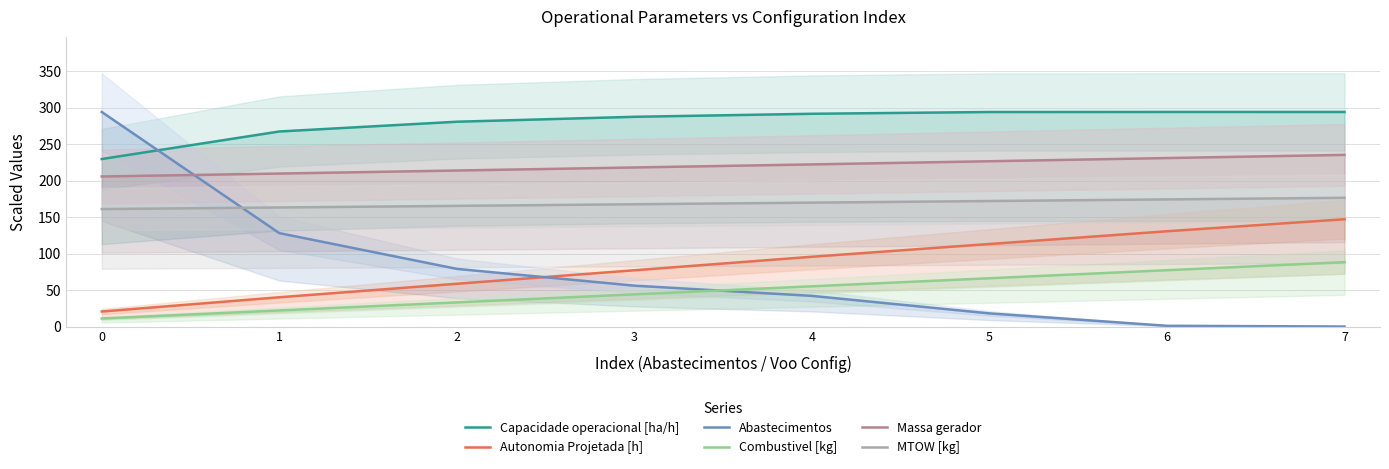

True or false: MTOW [kg] has more than 1 points higher than both neighbors.

False